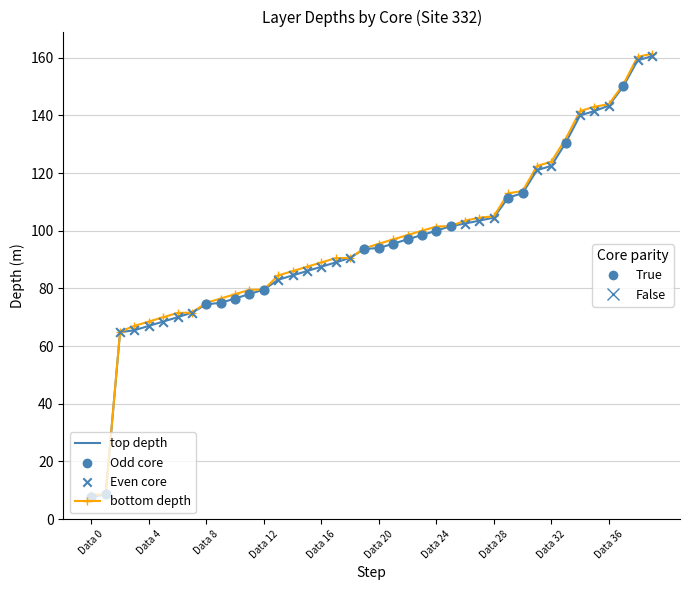

What is the greatest value displayed?

161.4